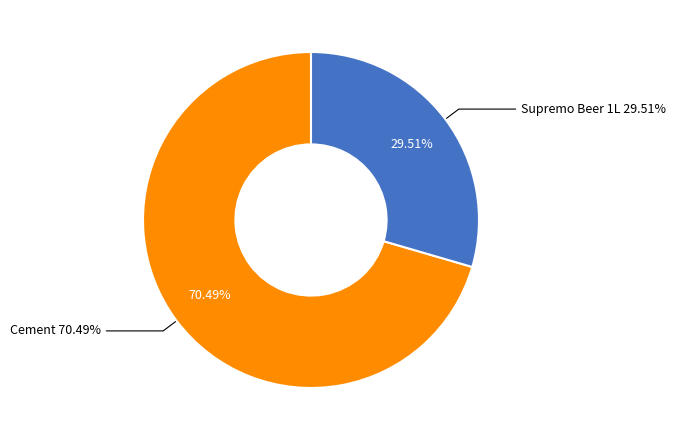

To the nearest percent, what is the difference between the Supremo Beer 1L and Cement slice percentages?

41%